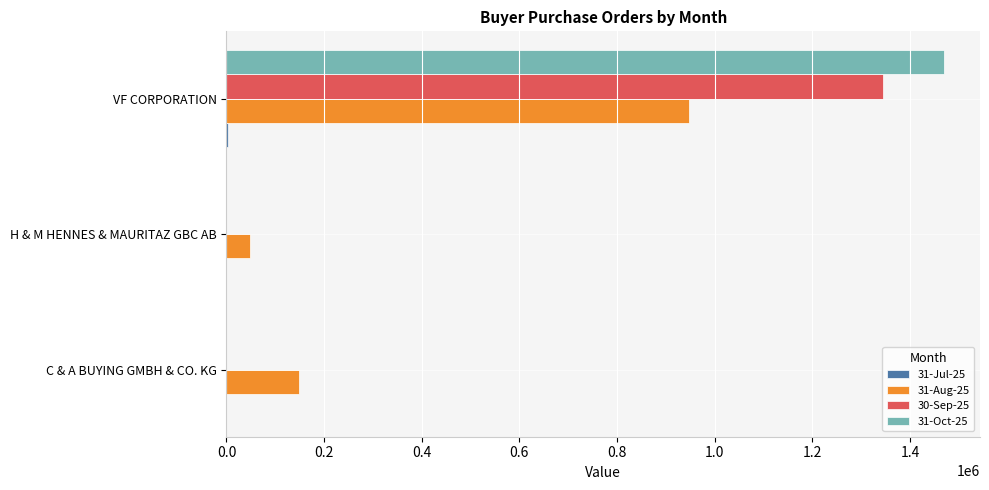

What is the sum of all 30-Sep-25 values?

1345117